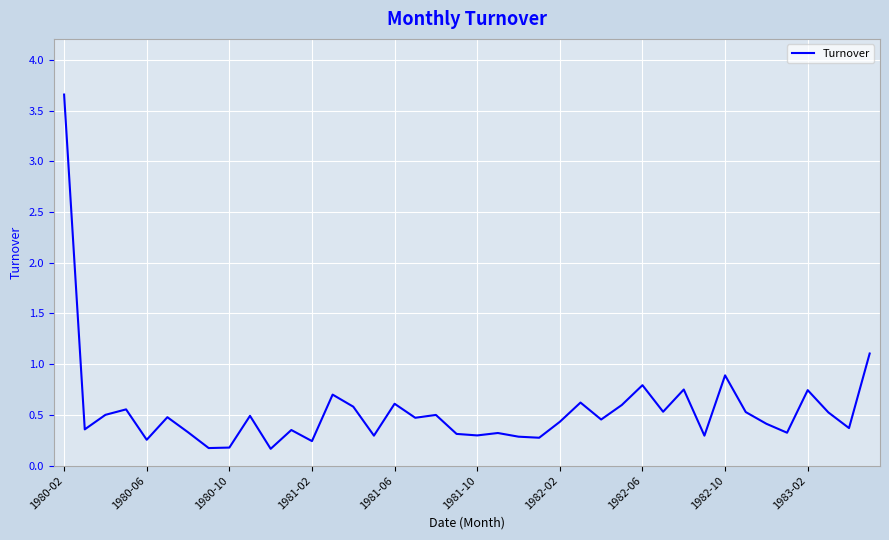

What is the difference between the maximum and minimum values?

3.5